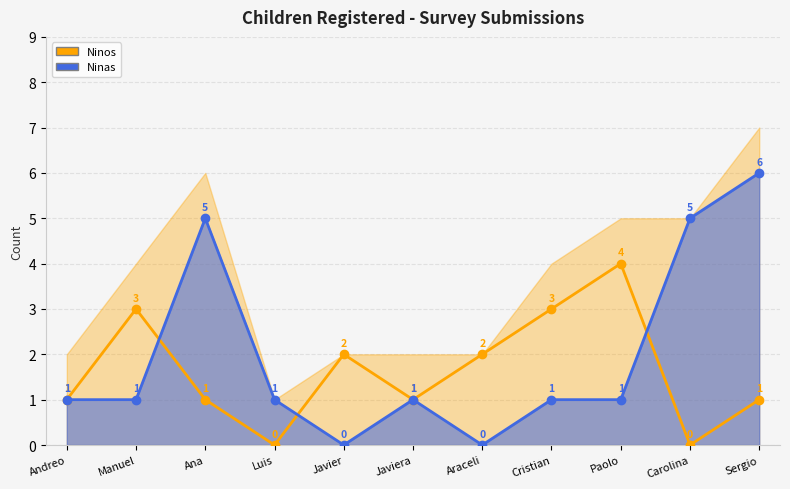

Which series has the largest total across all categories?

Ninas